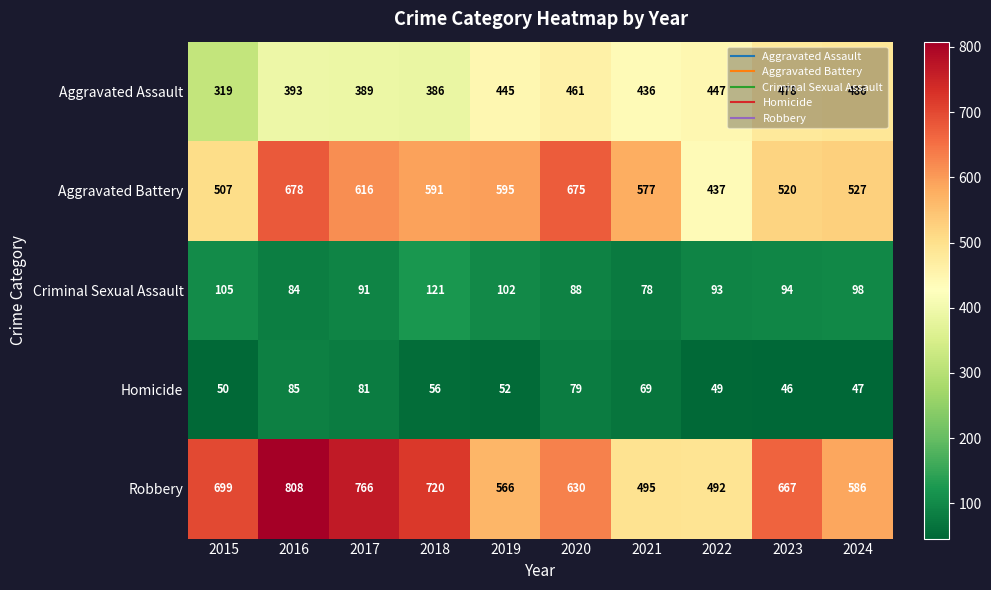

What is the smallest value displayed?

46